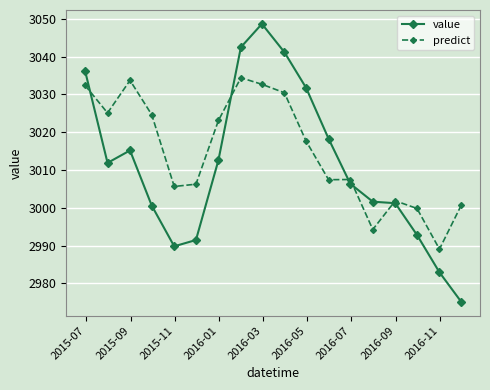

What is the value of the value point at the 2nd from the left?

3011.9